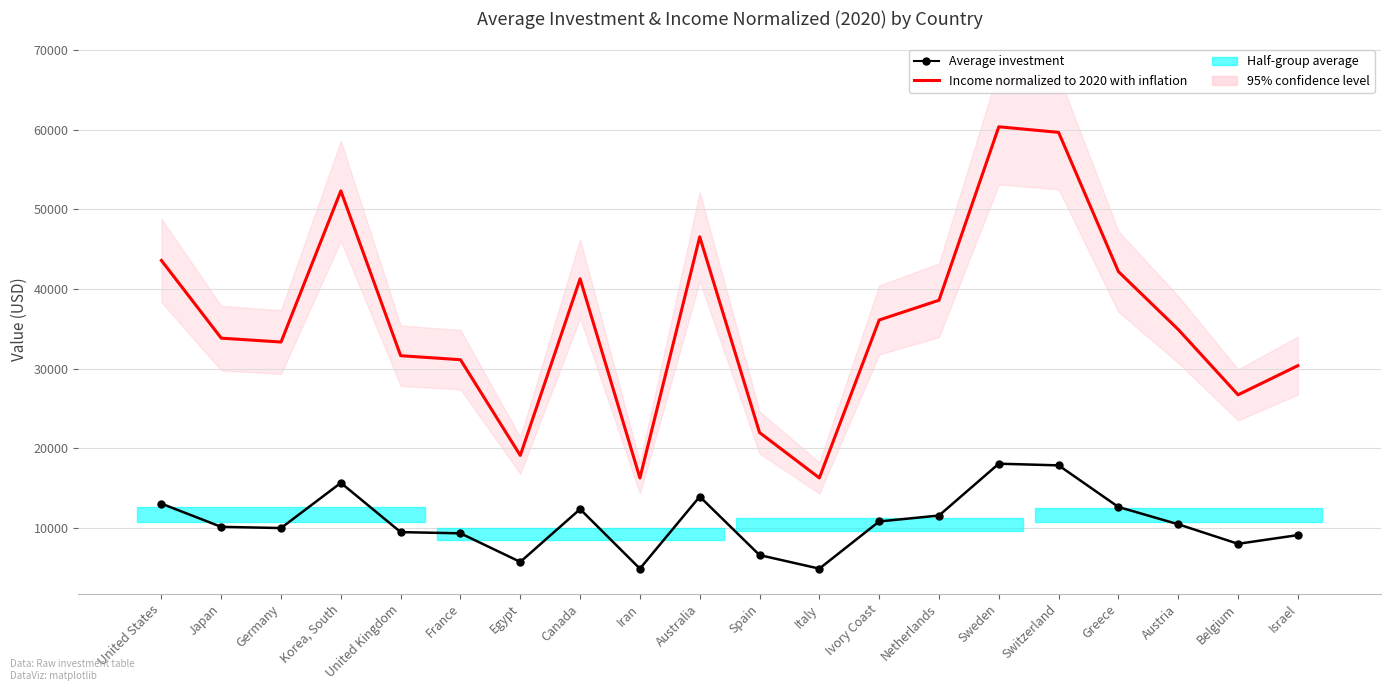

At which category does Average investment reach its first local valley?

Germany